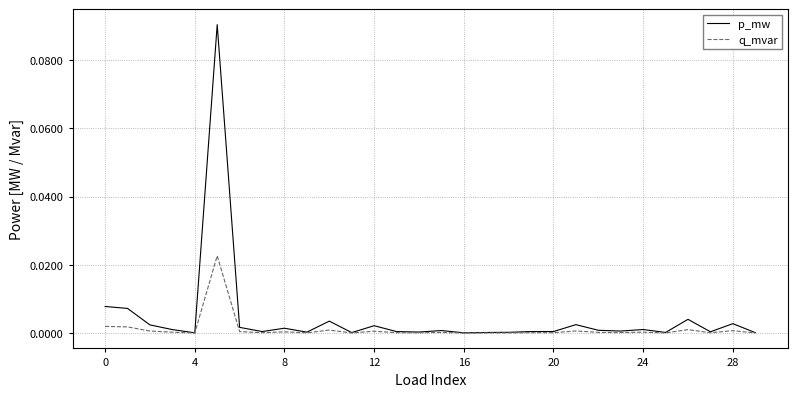

Is this an area chart (filled region under the line)?

No